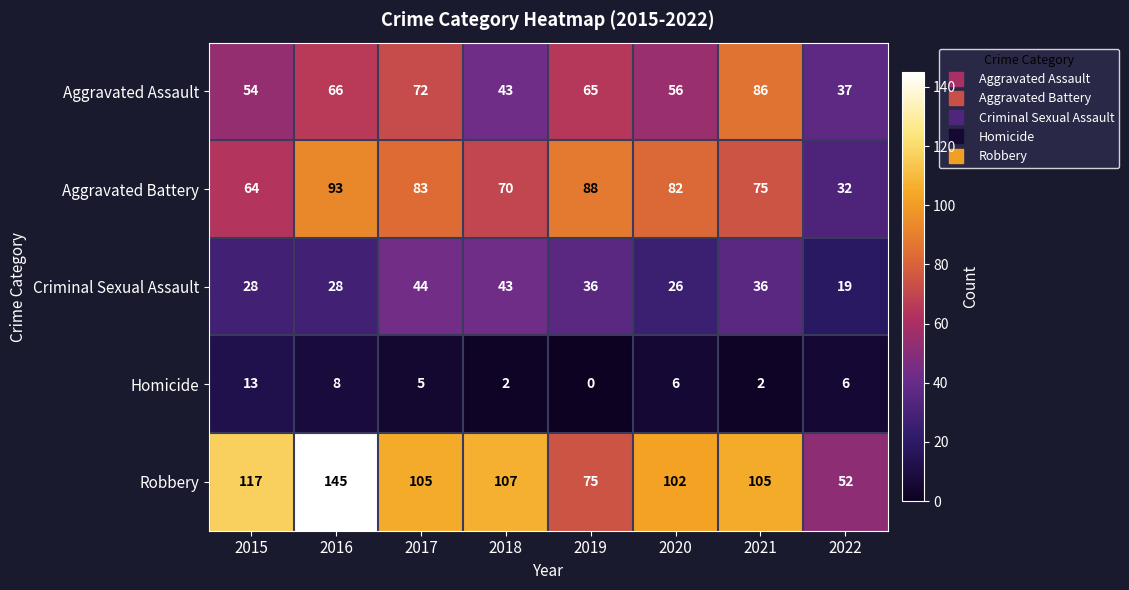

At which category is the sum across all series the highest?

2016